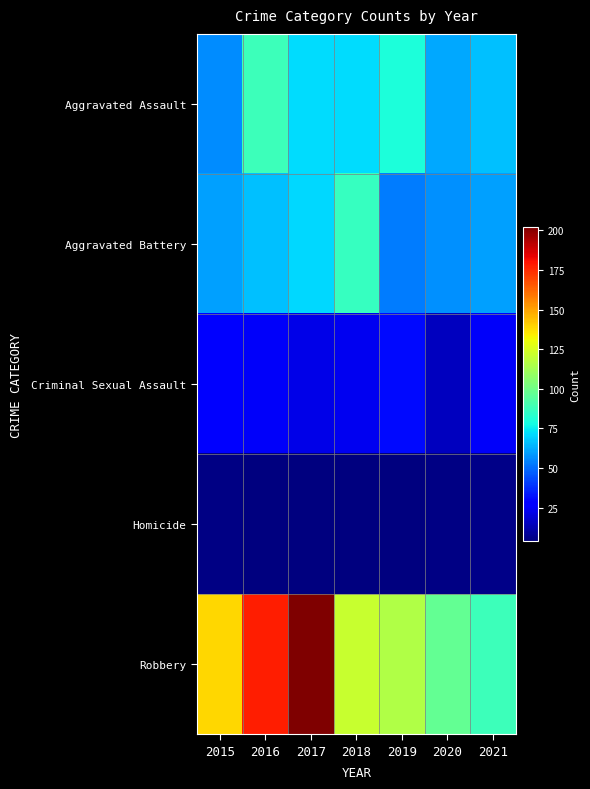

Rank the series at 2021 from lowest to highest value.

Homicide, Criminal Sexual Assault, Aggravated Battery, Aggravated Assault, Robbery